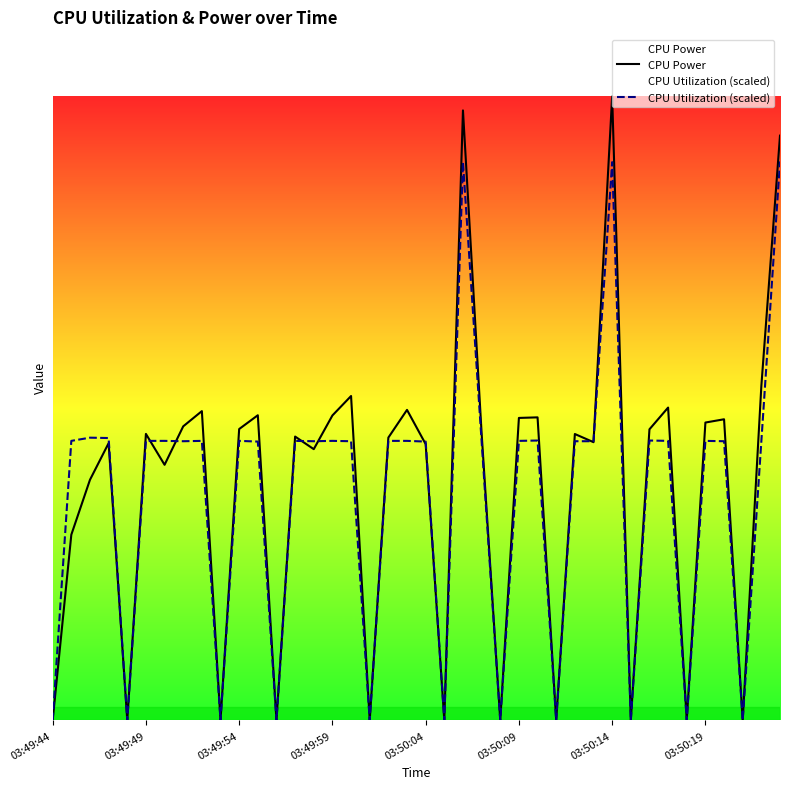

Reading left to right, transcribe all the data shown in this chart.

CPU Power: 0.0	0.0	0.1	0.1	0.0	0.1	0.1	0.1	0.1	0.0	0.1	0.1	0.0	0.1	0.1	0.1	0.1	0.0	0.1	0.1	0.1	0.0	0.1	0.1	0.0	0.1	0.1	0.0	0.1	0.1	0.1	0.0	0.1	0.1	0.0	0.1	0.1	0.0	0.1	0.1
CPU Utilization (scaled): 0.0	0.1	0.1	0.1	0.0	0.1	0.1	0.1	0.1	0.0	0.1	0.1	0.0	0.1	0.1	0.1	0.1	0.0	0.1	0.1	0.1	0.0	0.1	0.1	0.0	0.1	0.1	0.0	0.1	0.1	0.1	0.0	0.1	0.1	0.0	0.1	0.1	0.0	0.1	0.1